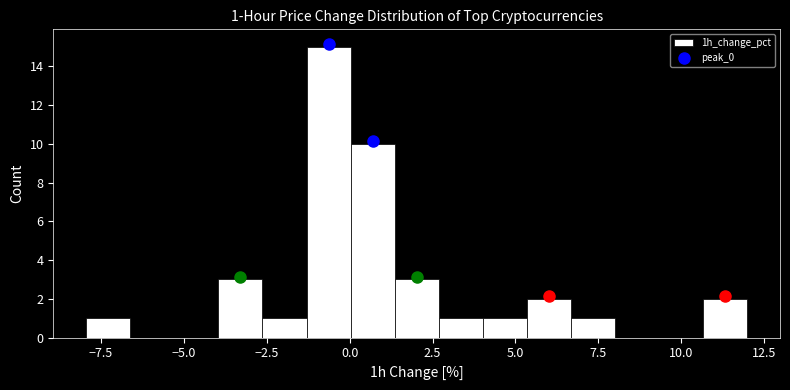

Read against the x-axis, roughly where is the centre of the tallest bar?

-0.5